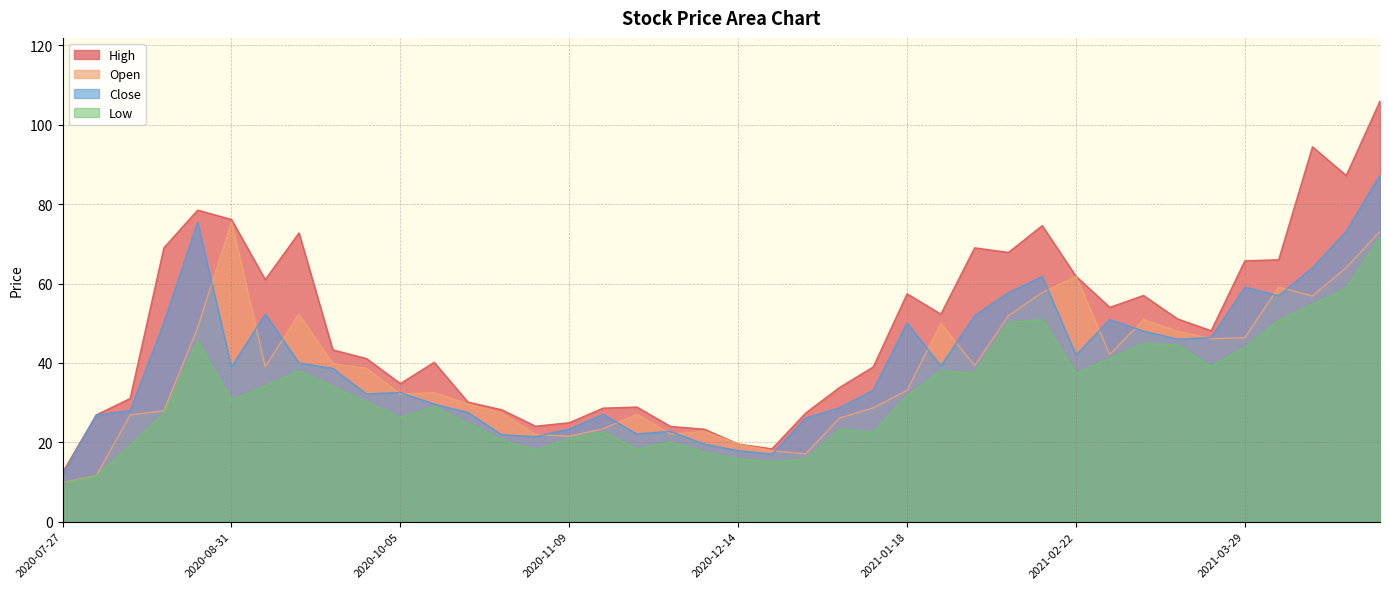

Which series has the largest range (max minus min)?

High